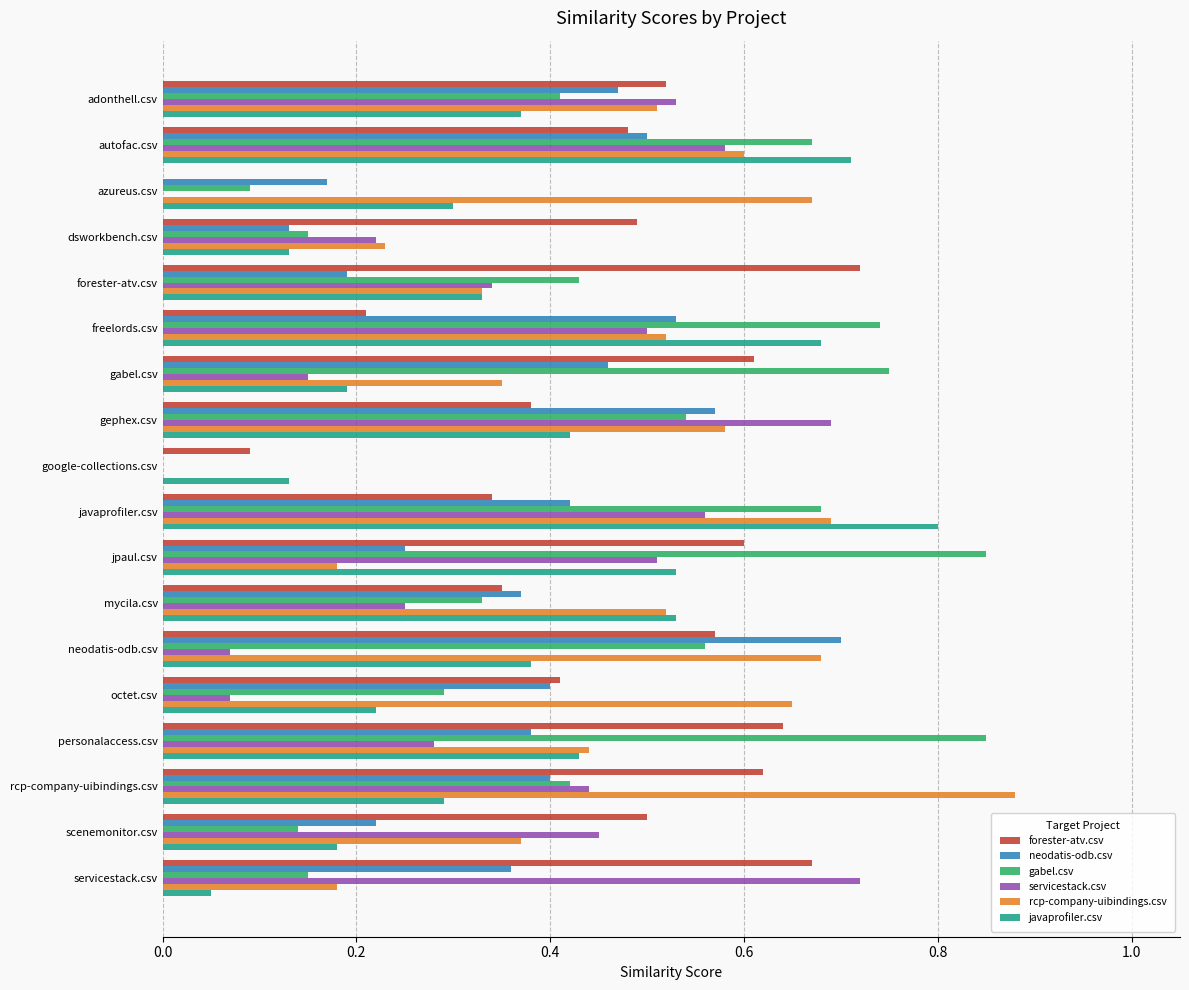

Which series changed the most between dsworkbench.csv and gephex.csv?

servicestack.csv